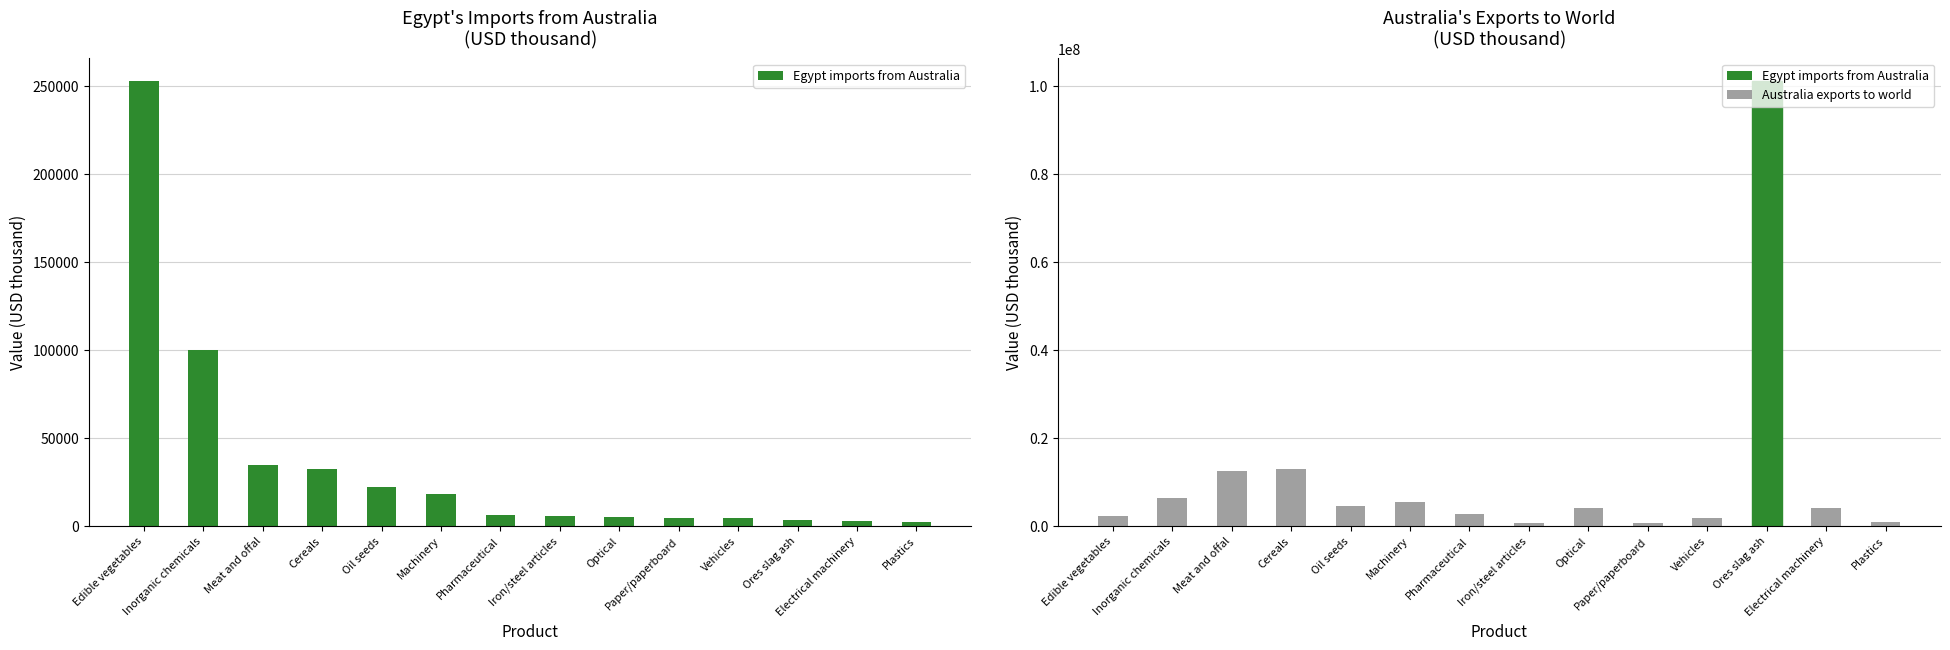

Which category has the highest value in the Egypt imports from Australia series?

Edible vegetables